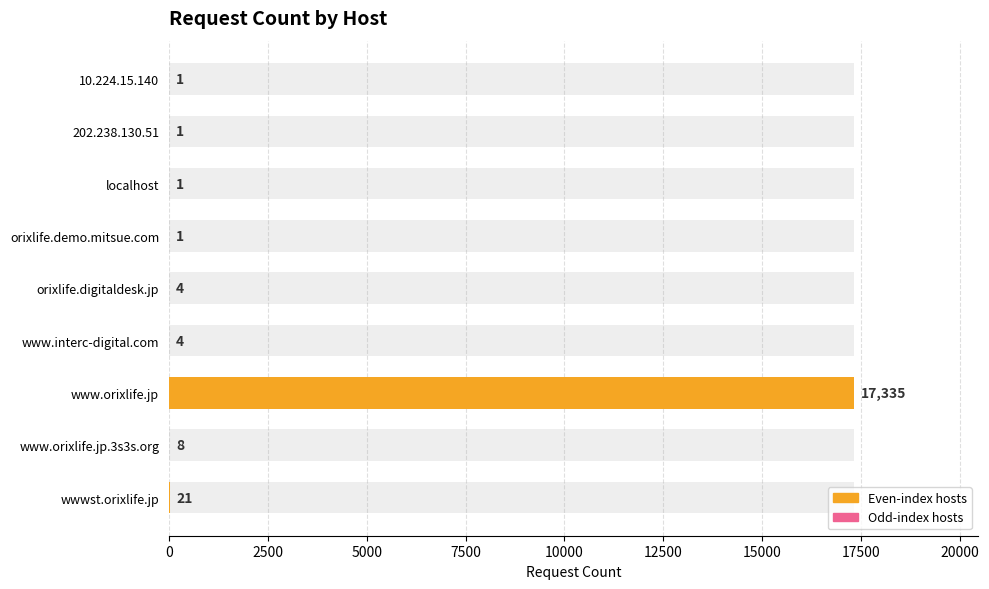

How many bars are there in total?

9